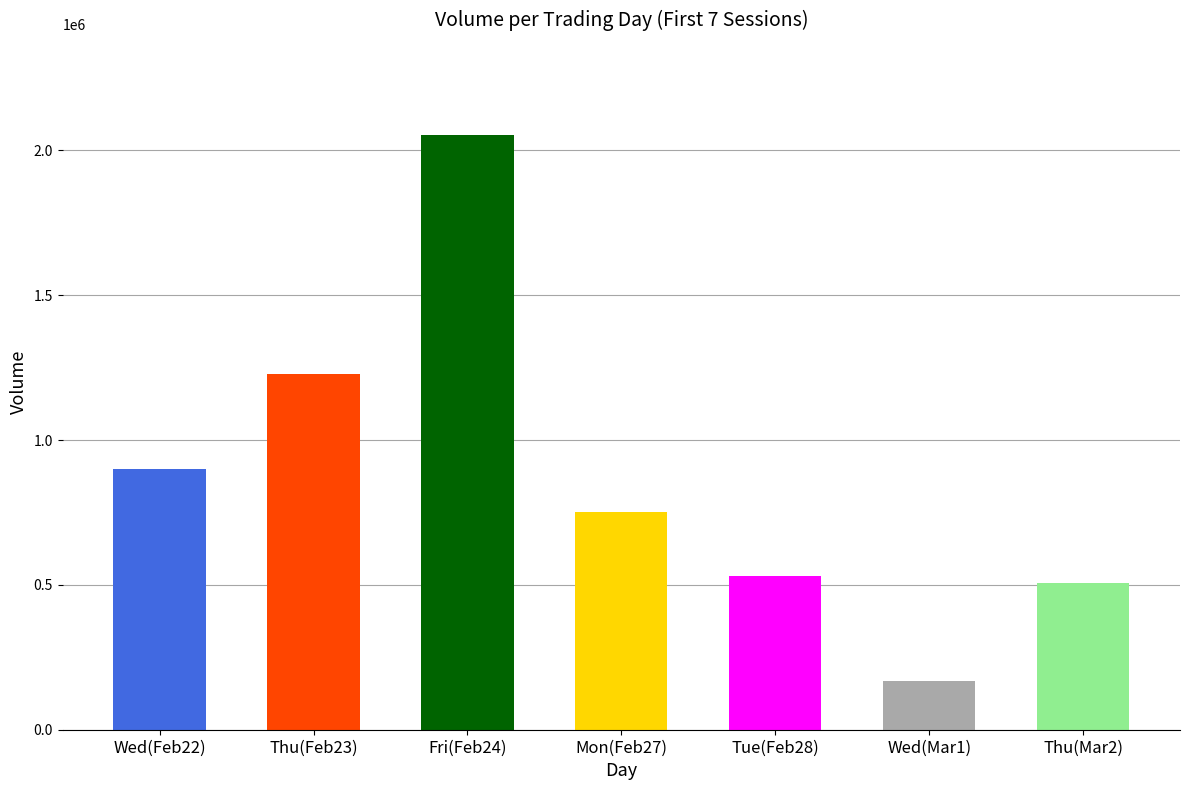

Does the chart contain stacked bars?

No